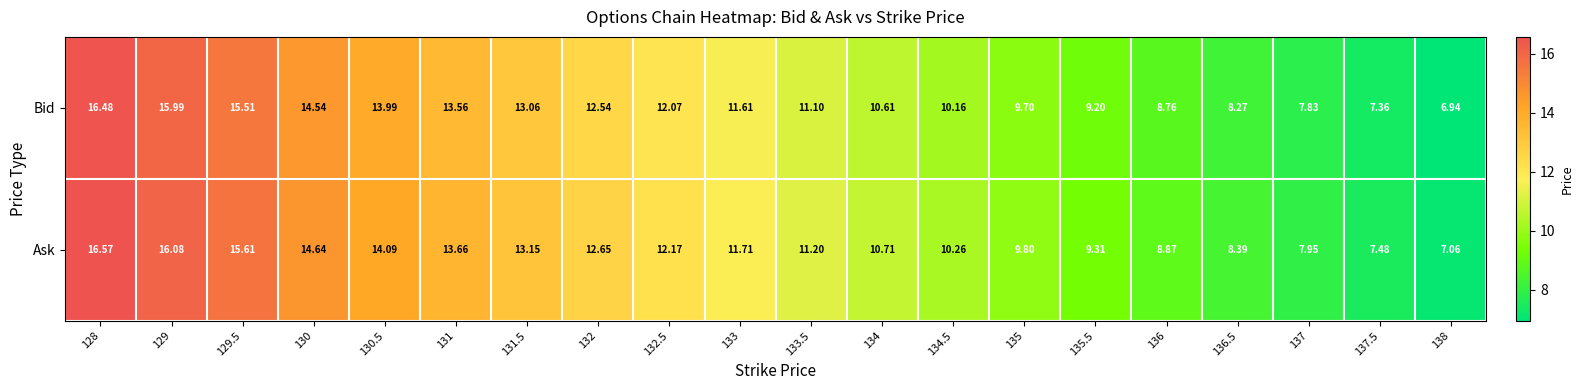

Which series has the widest spread of values?

Bid